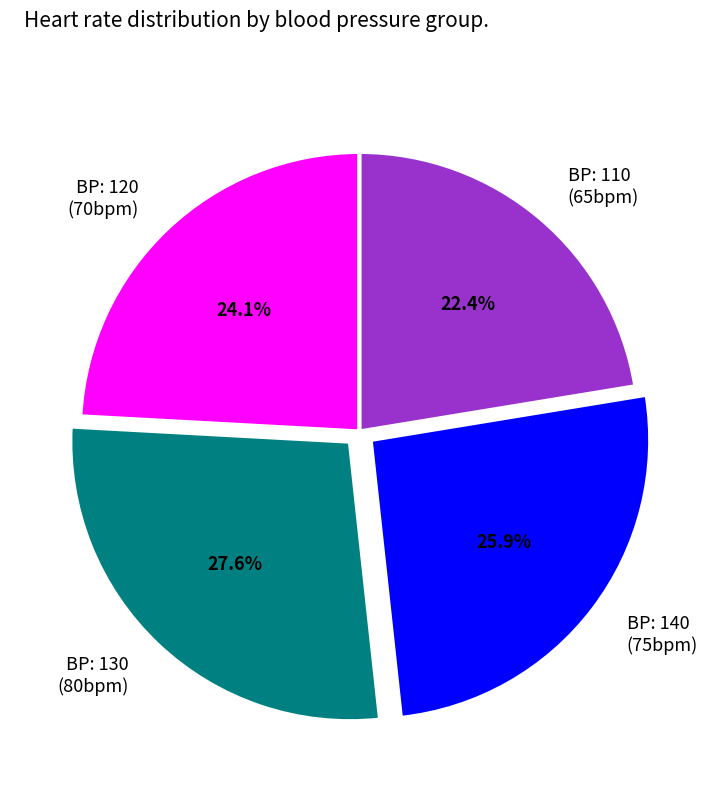

Approximately how many times larger is the value at BP: 140 (75bpm) compared to BP: 110 (65bpm)?

1.2